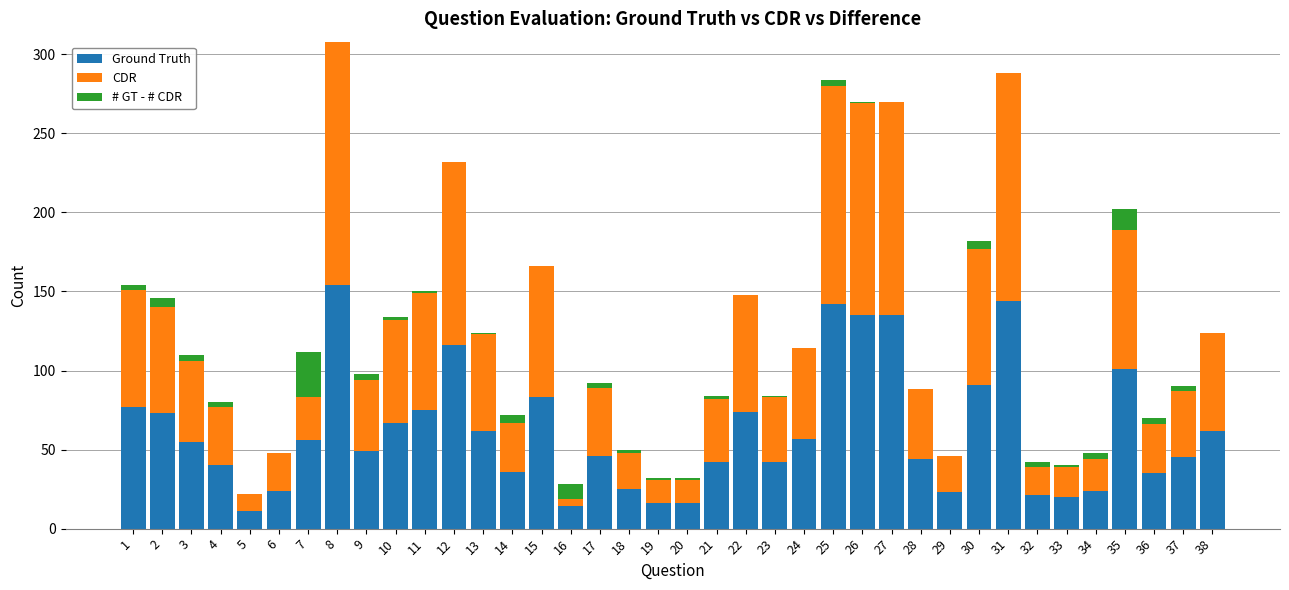

True or false: Ground Truth has a value of 144 at 31.

True